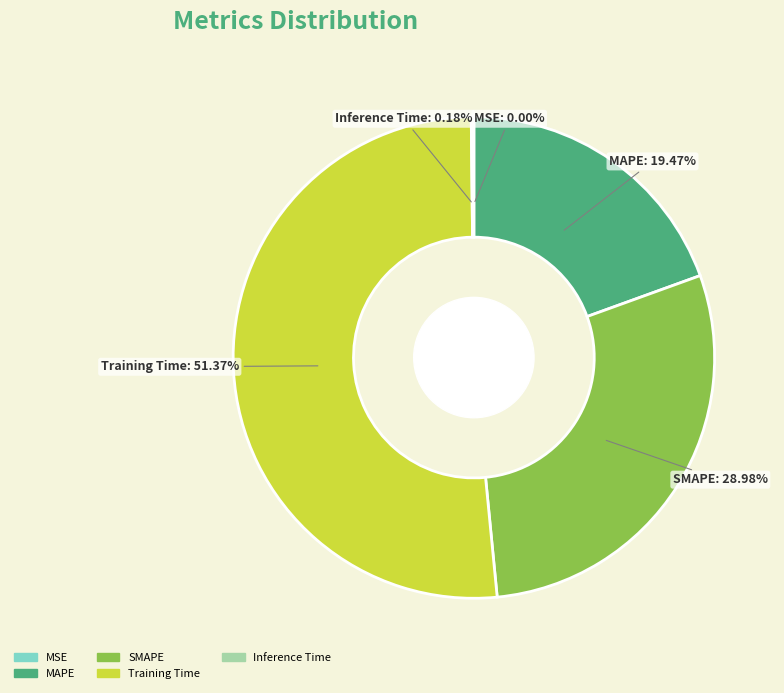

To the nearest percent, what is the difference between the largest and smallest slice percentages?

51%